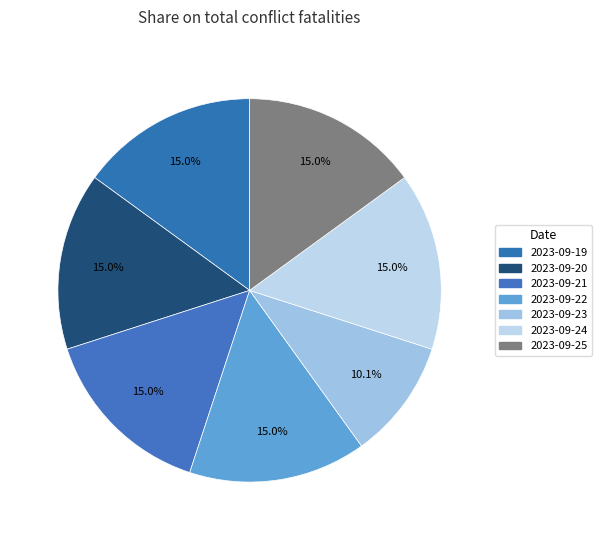

Count the number of slices in the pie.

7